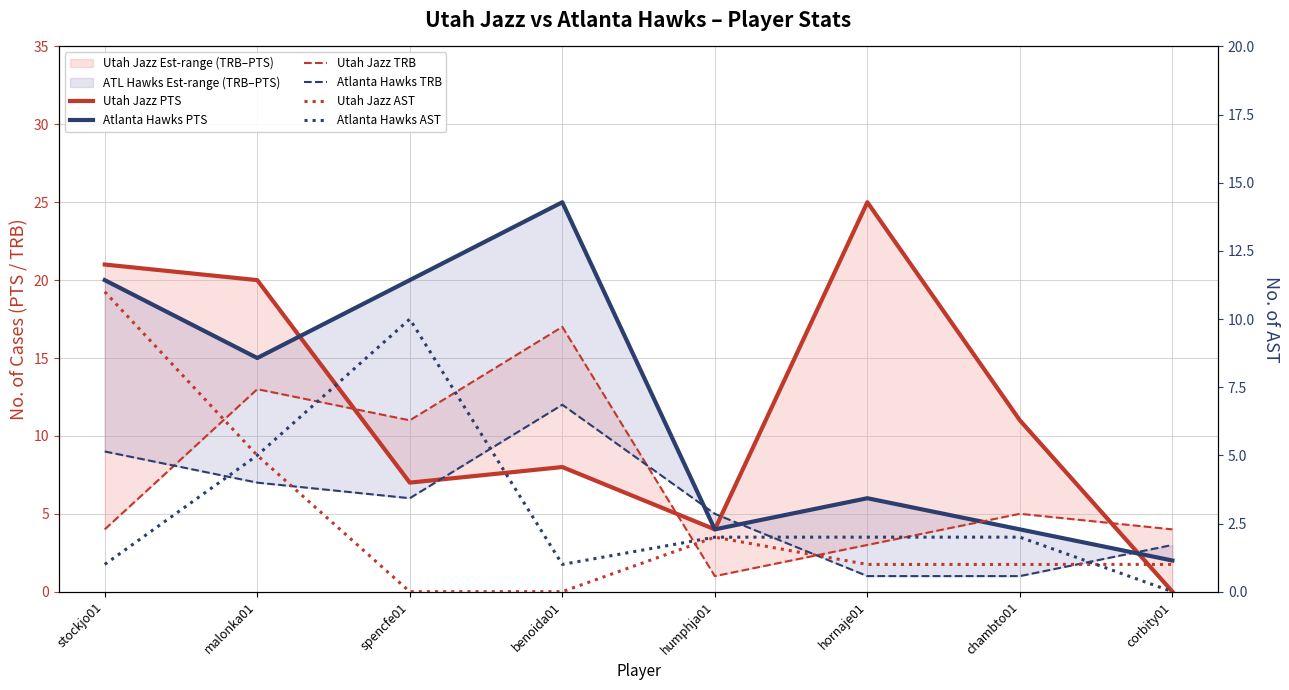

List the series in order of their peak value, lowest first.

Atlanta Hawks AST, Utah Jazz AST, Atlanta Hawks TRB, Utah Jazz TRB, Utah Jazz PTS, Atlanta Hawks PTS